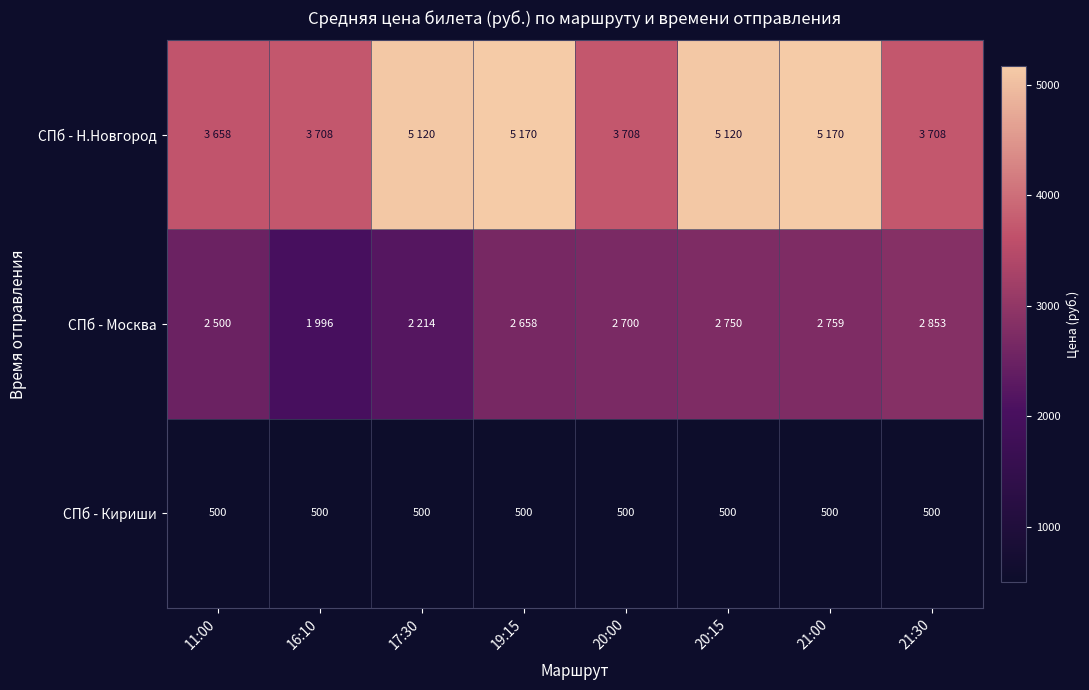

The value of СПб - Кириши at 20:15 is 711. True or false?

False